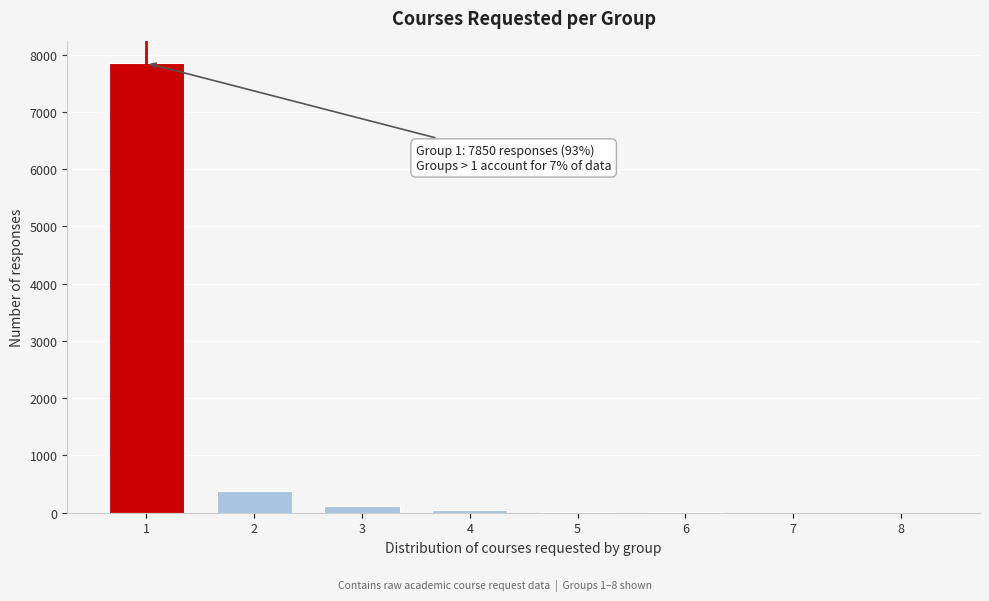

What is the maximum value shown in the chart?

7850